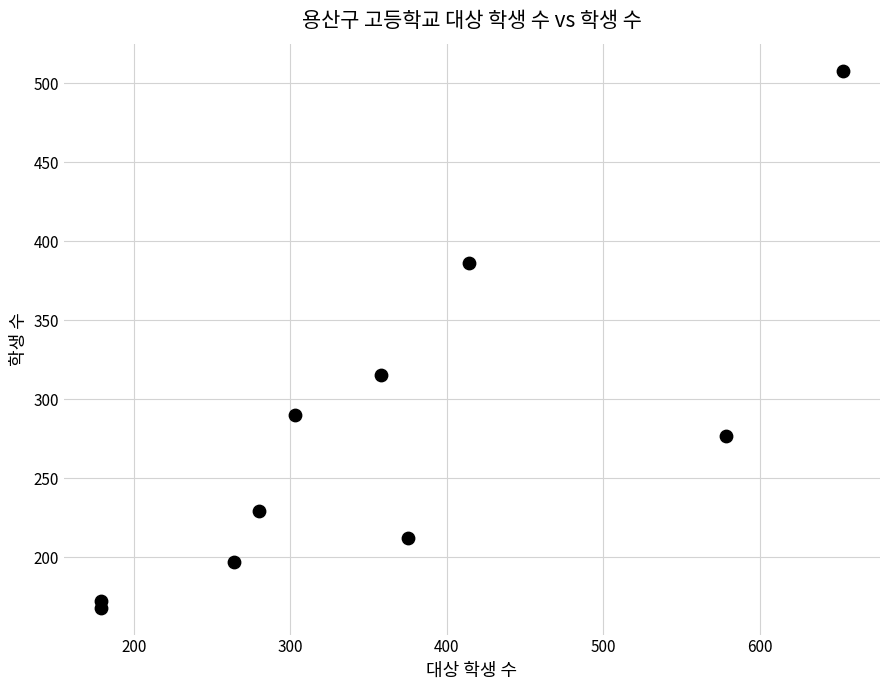

What Y value in the scatter plot is closest to 338?

315